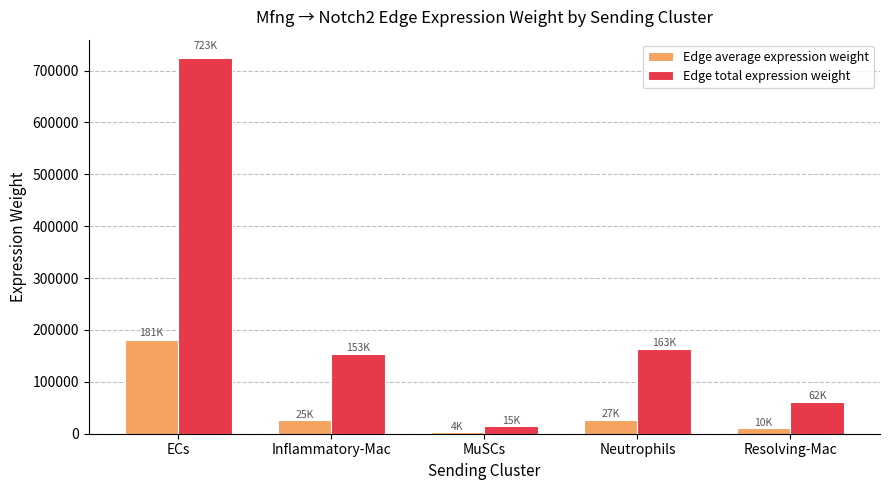

What position from the right is Resolving-Mac?

1